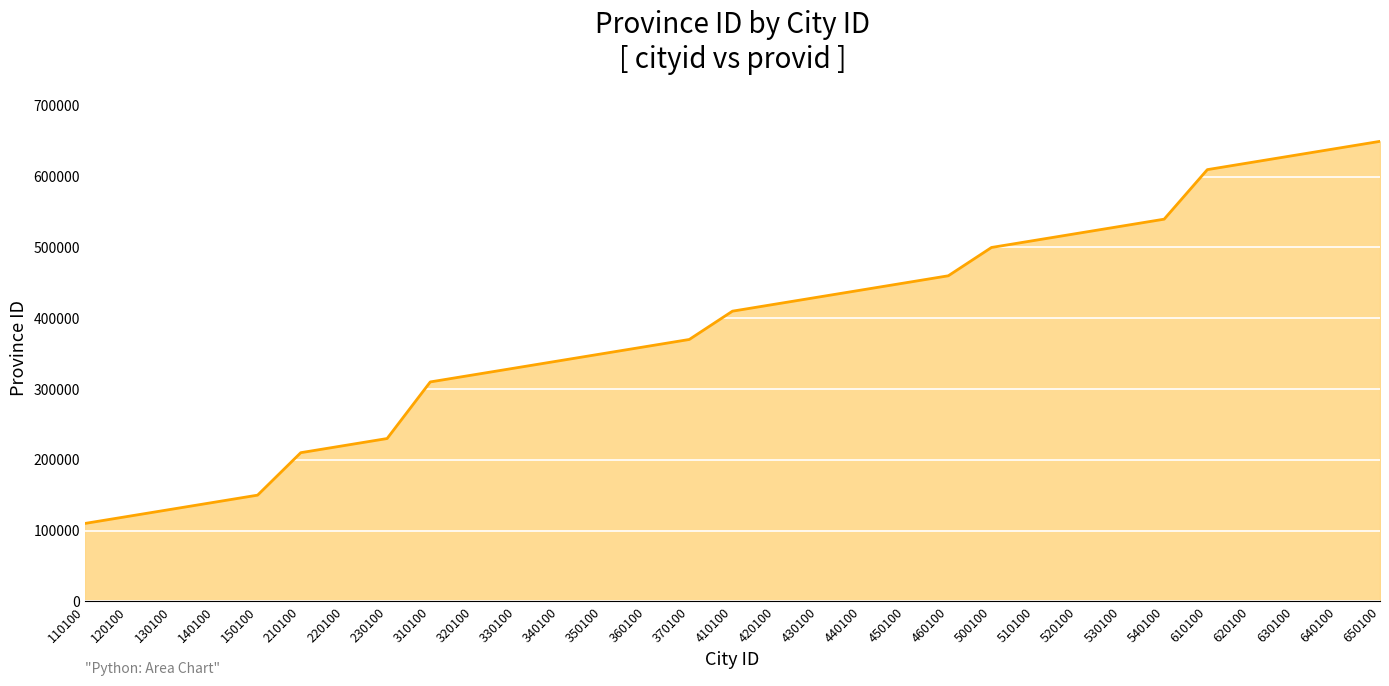

Approximately how many times larger is the value at 540100 compared to 370100?

1.5